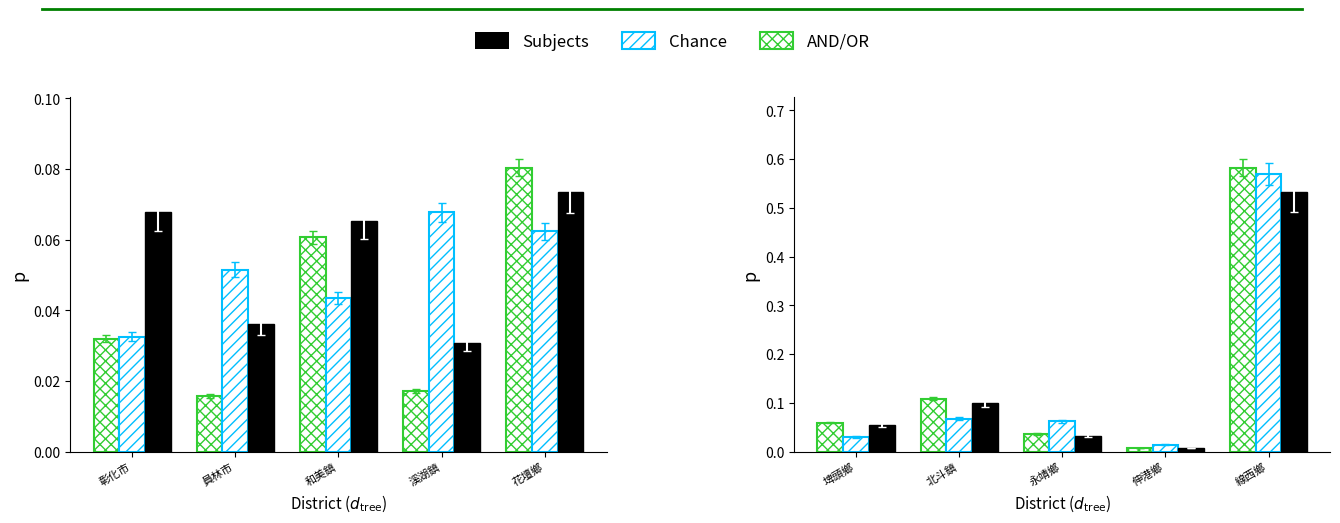

Which series has the largest range (max minus min)?

AND/OR